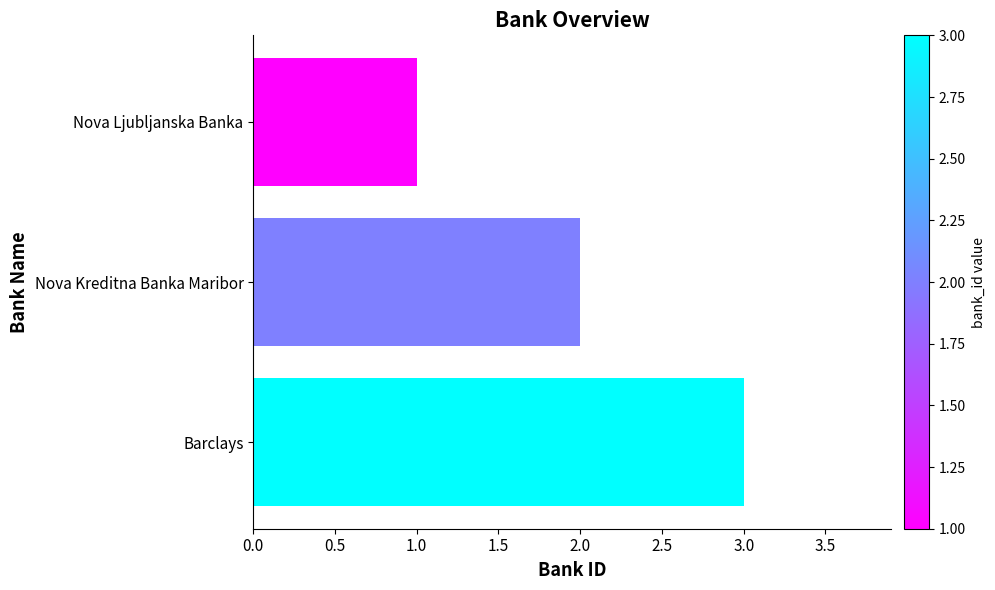

At which label is the value closest to 2?

Nova Kreditna Banka Maribor